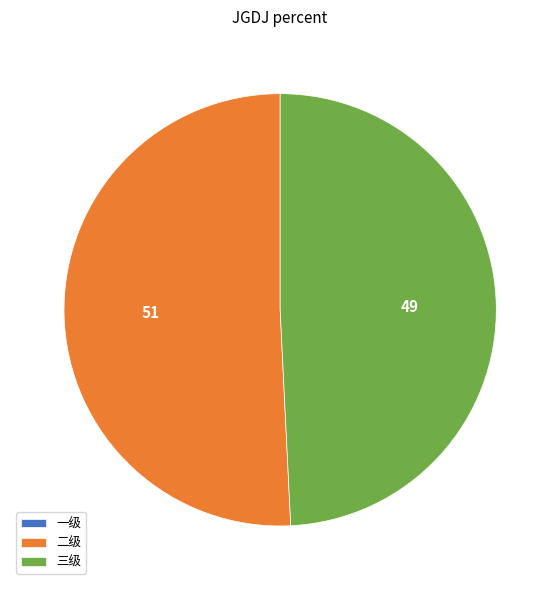

Which has a higher value, 三级 or 二级?

二级